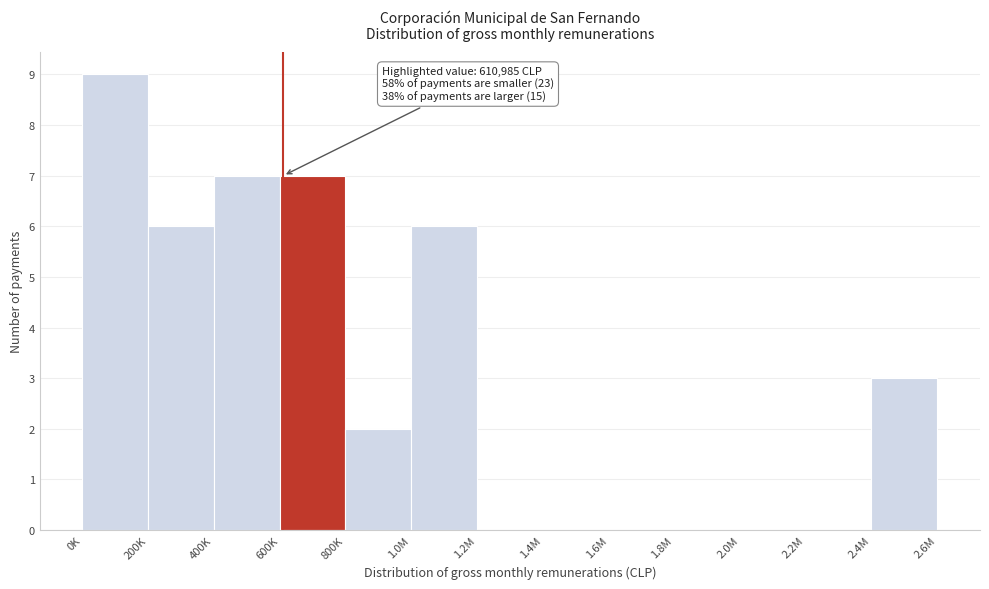

Reading left to right, transcribe all the data shown in this chart.

0K=9	200K=6	400K=7	600K=7	800K=2	1.0M=6	1.2M=0	1.4M=0	1.6M=0	1.8M=0	2.0M=0	2.2M=0	2.4M=3